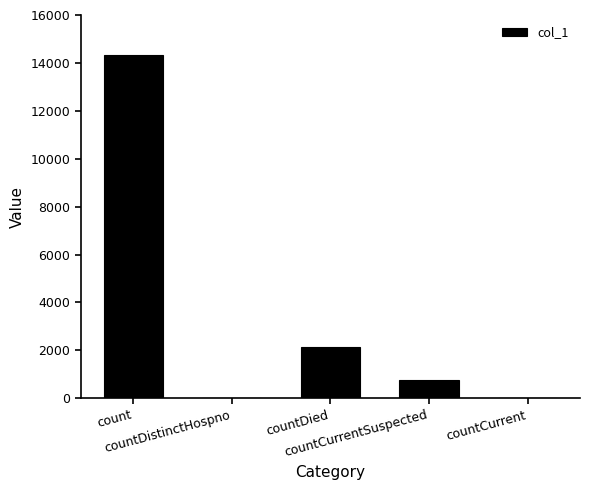

The chart shows a value of 775 at countCurrentSuspected. True or false?

True